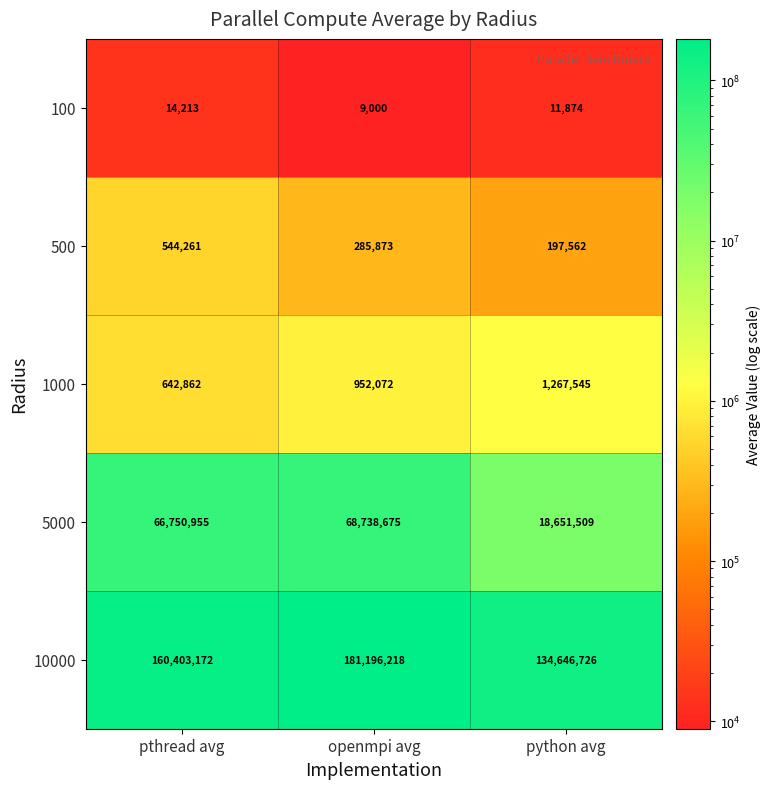

Reading right to left, what are all the values shown in this chart?

100: 11874	9000	14213
500: 197562	285873	544261
1000: 1267545	952072	642862
5000: 18651509	68738675	66750955
10000: 134646726	181196218	160403172